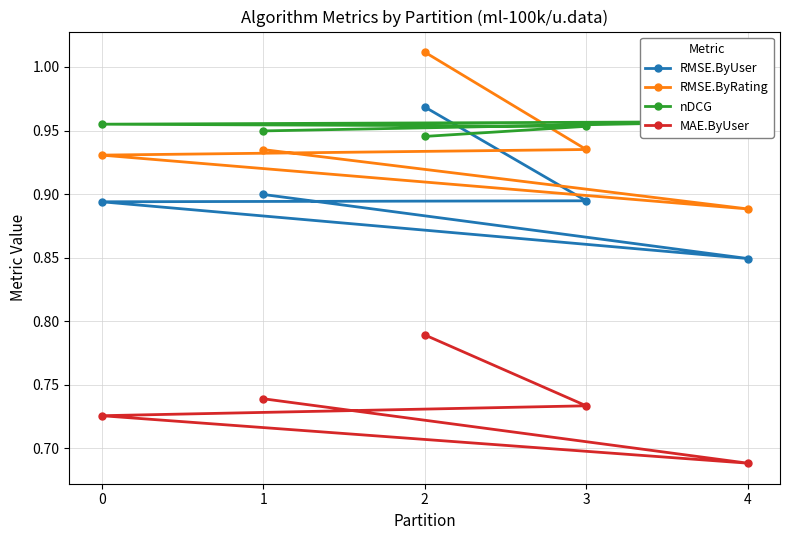

Which series has the largest total across all categories?

nDCG